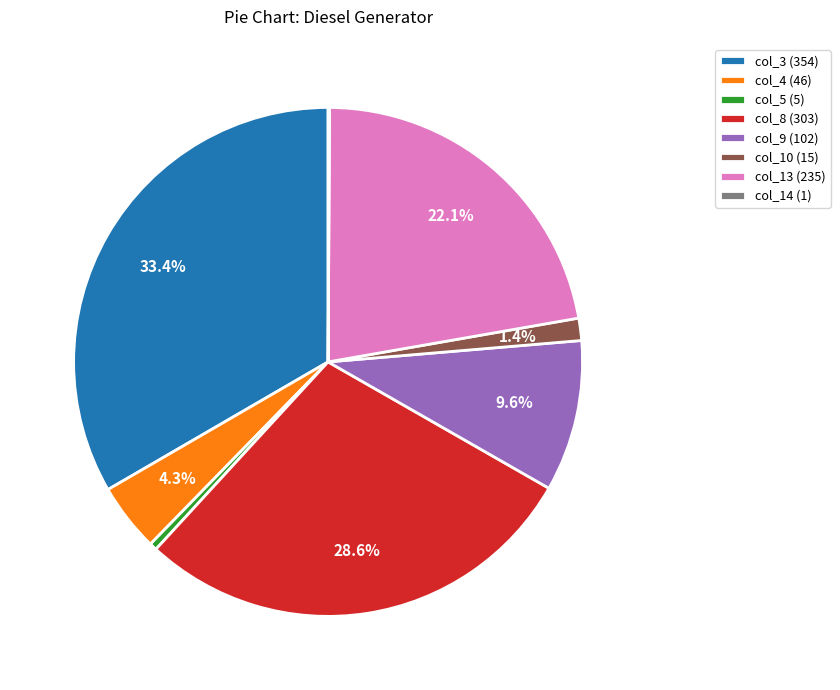

Do col_10 (15) and col_13 (235) together represent more than half of the pie?

No